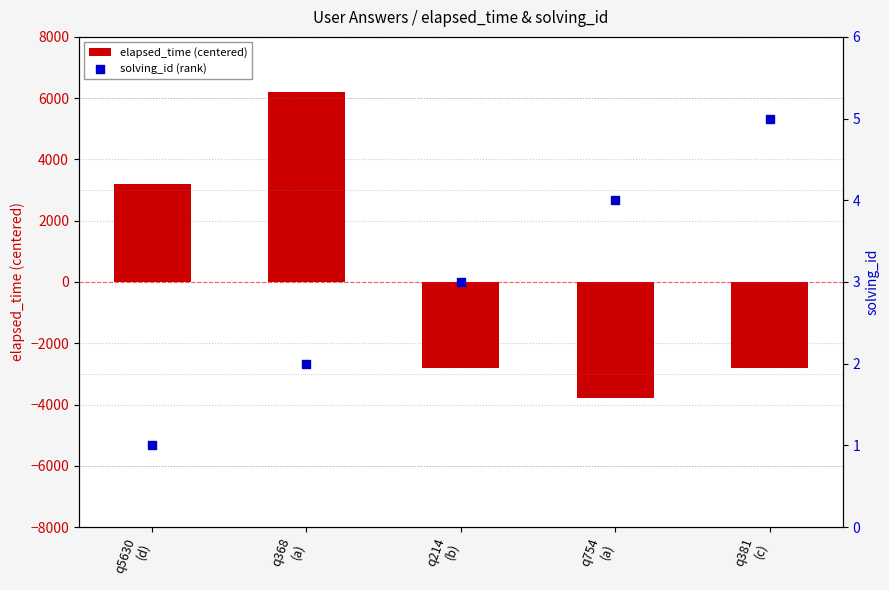

Is the value of solving_id (rank) at q214
(b) greater than the value of elapsed_time (centered) at q381
(c)?

Yes